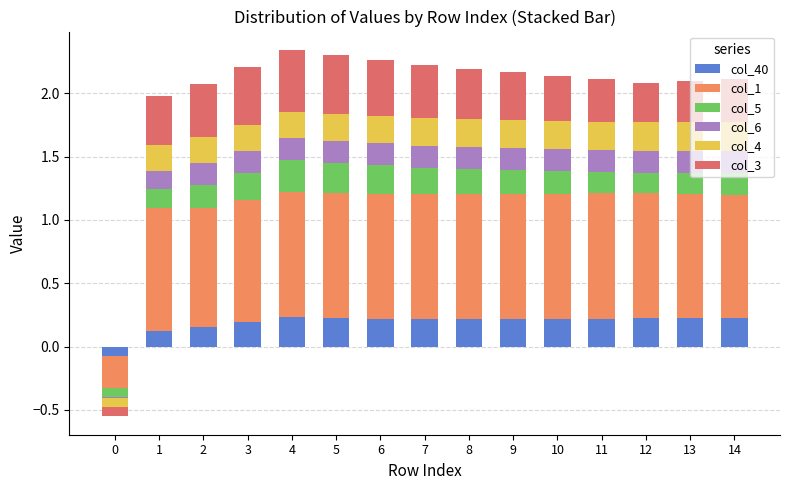

The value of col_3 at 7 is 0.7. True or false?

False